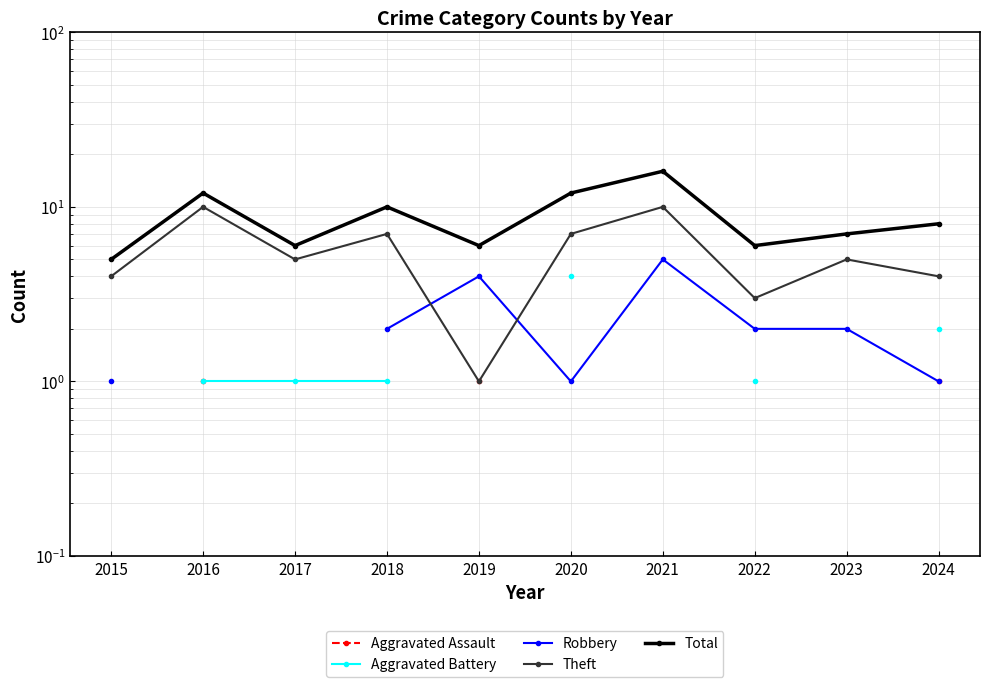

Is it true that Aggravated Assault equals 0.2 at 2024?

False